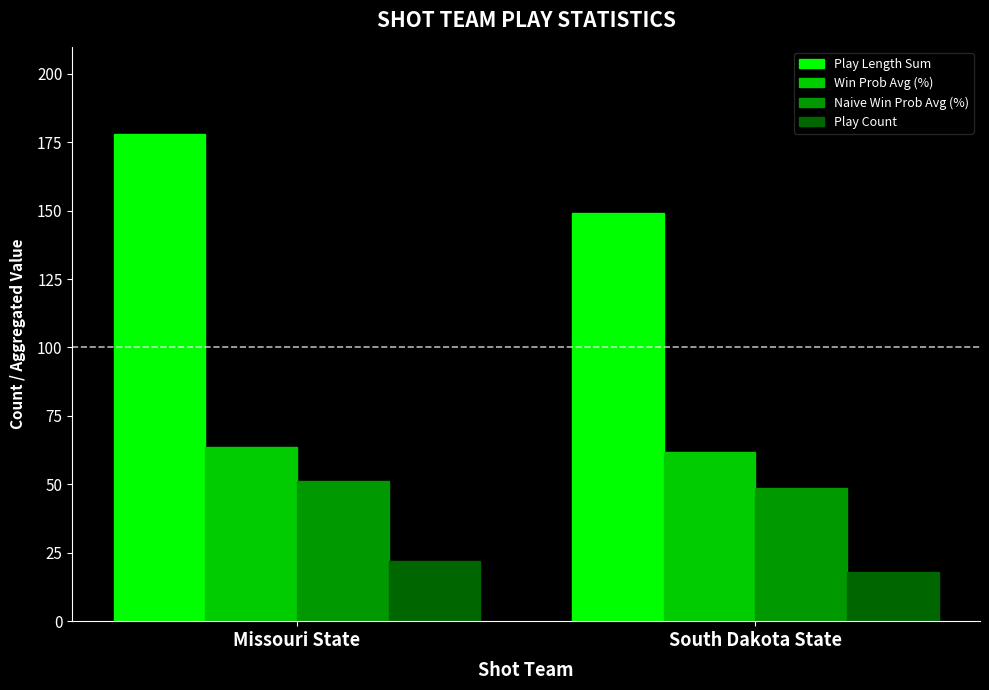

Is the value of Win Prob Avg (%) at Missouri State greater than the value of Play Count at Missouri State?

Yes